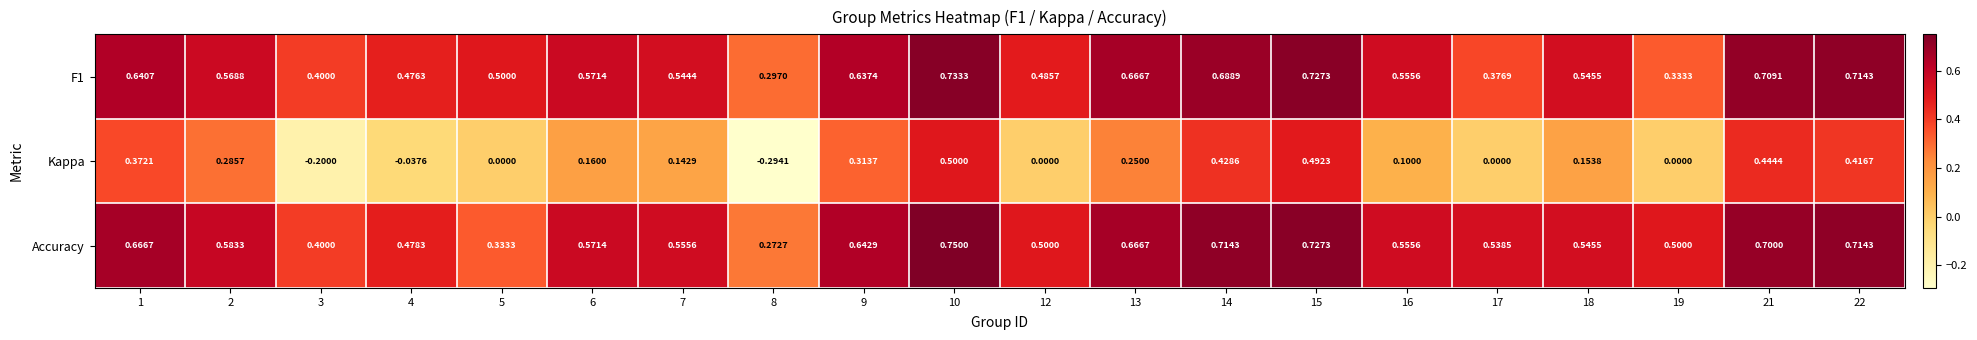

Between 10 and 21, which series saw the biggest shift?

Kappa